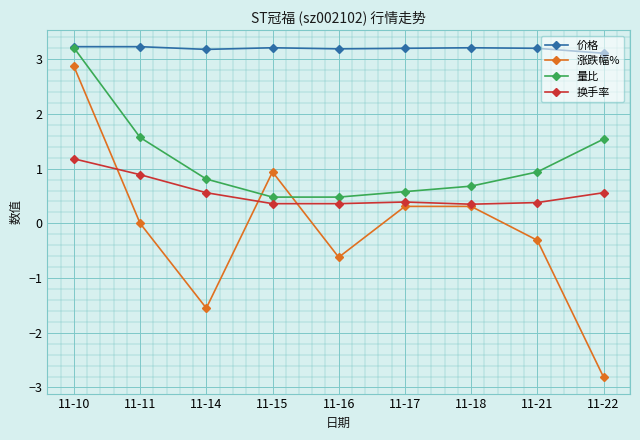

The value of 价格 at 11-14 is 3.2. True or false?

True